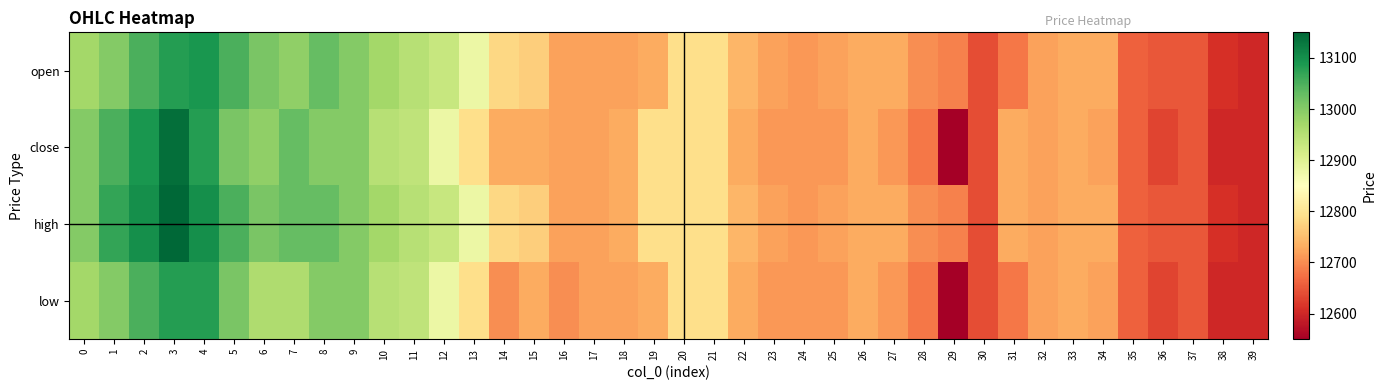

Which label corresponds to the largest value in the chart?

3